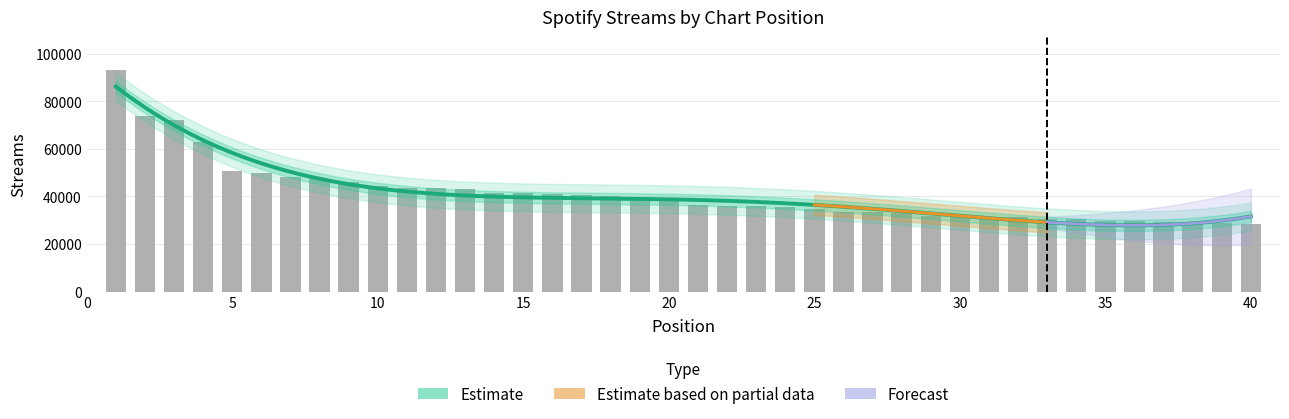

Rank the categories by value from lowest to highest.

40, 39, 38, 37, 36, 35, 34, 33, 32, 31, 30, 29, 28, 27, 26, 25, 24, 23, 22, 21, 20, 19, 18, 17, 16, 15, 14, 13, 12, 11, 10, 9, 8, 7, 6, 5, 4, 3, 2, 1